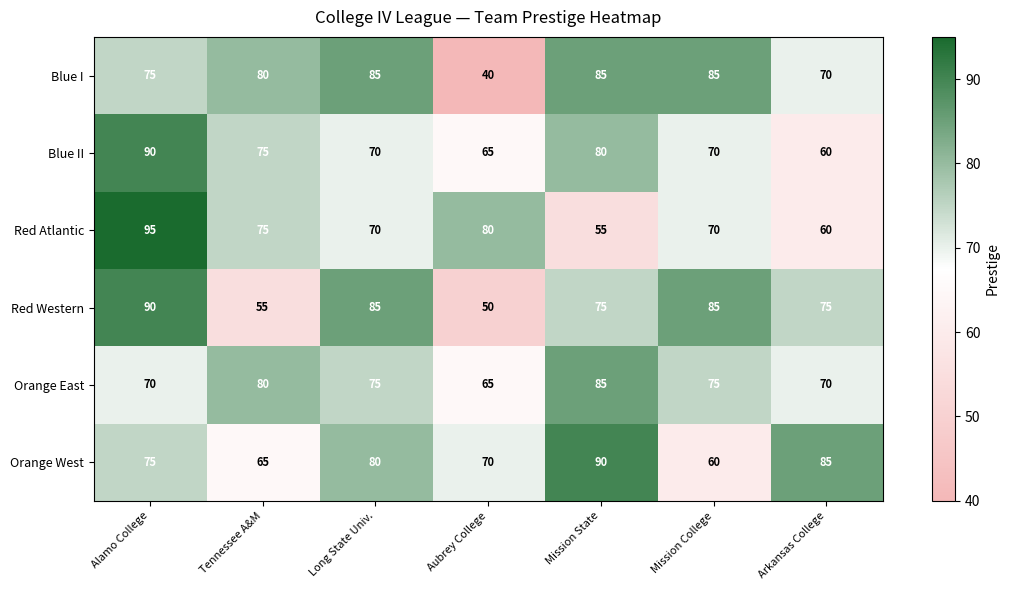

Which series has the largest range (max minus min)?

Blue I